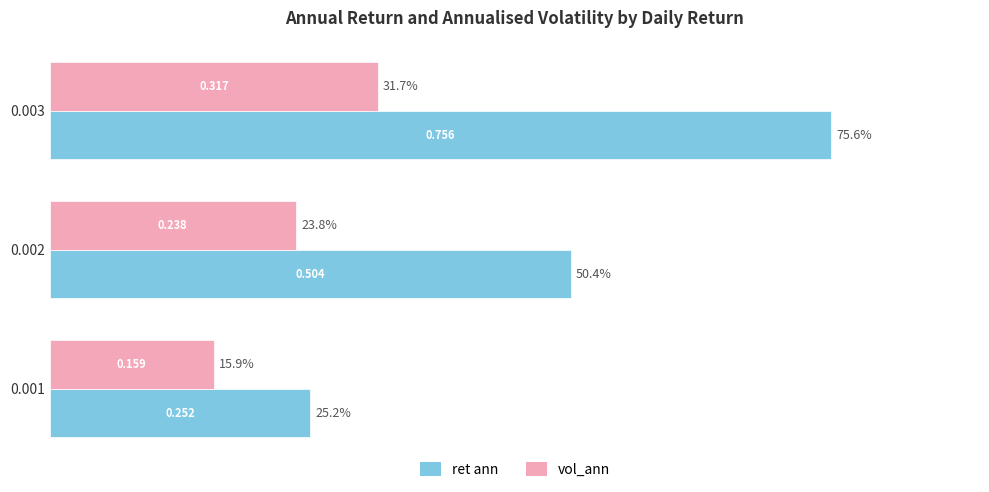

Is the value of ret ann at 0.001 greater than the value of vol_ann at 0.002?

Yes